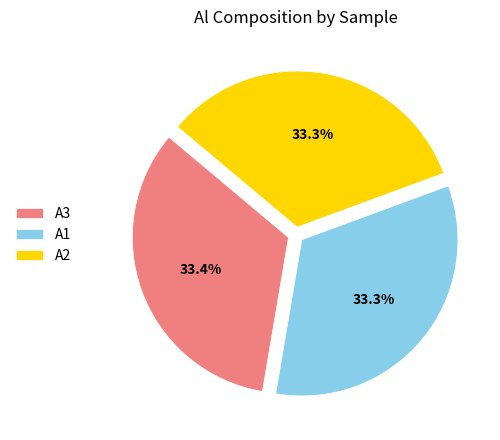

To the nearest percent, what portion does A1 represent?

33%